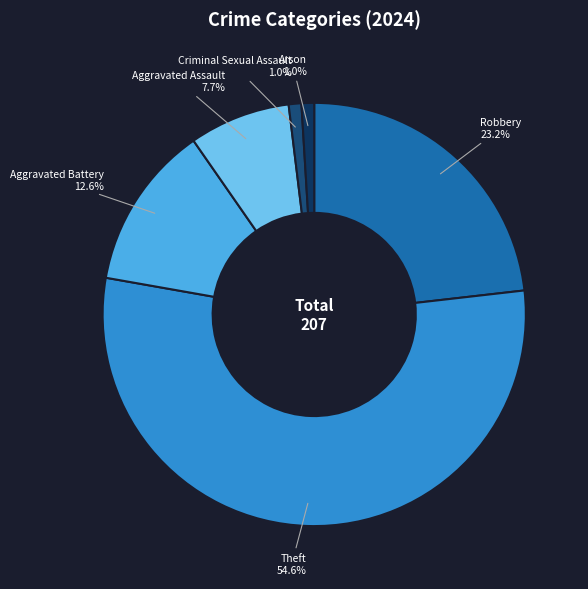

Is it true that Aggravated Assault is 8% of the pie?

True